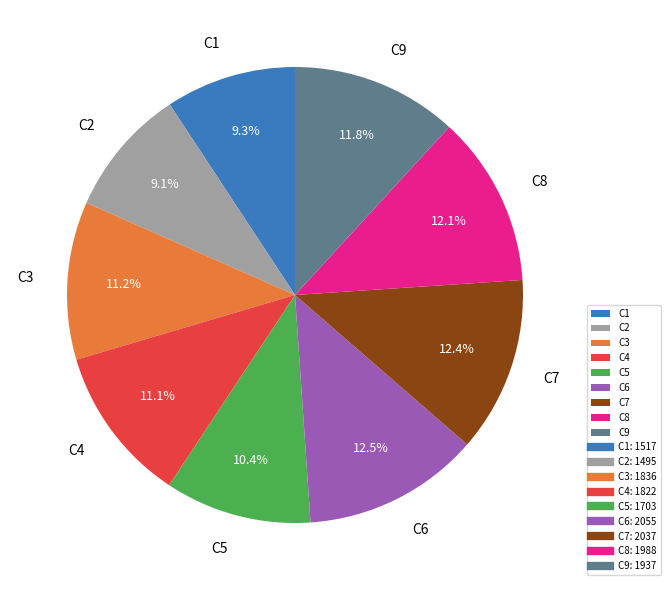

Count the number of slices in the pie.

9